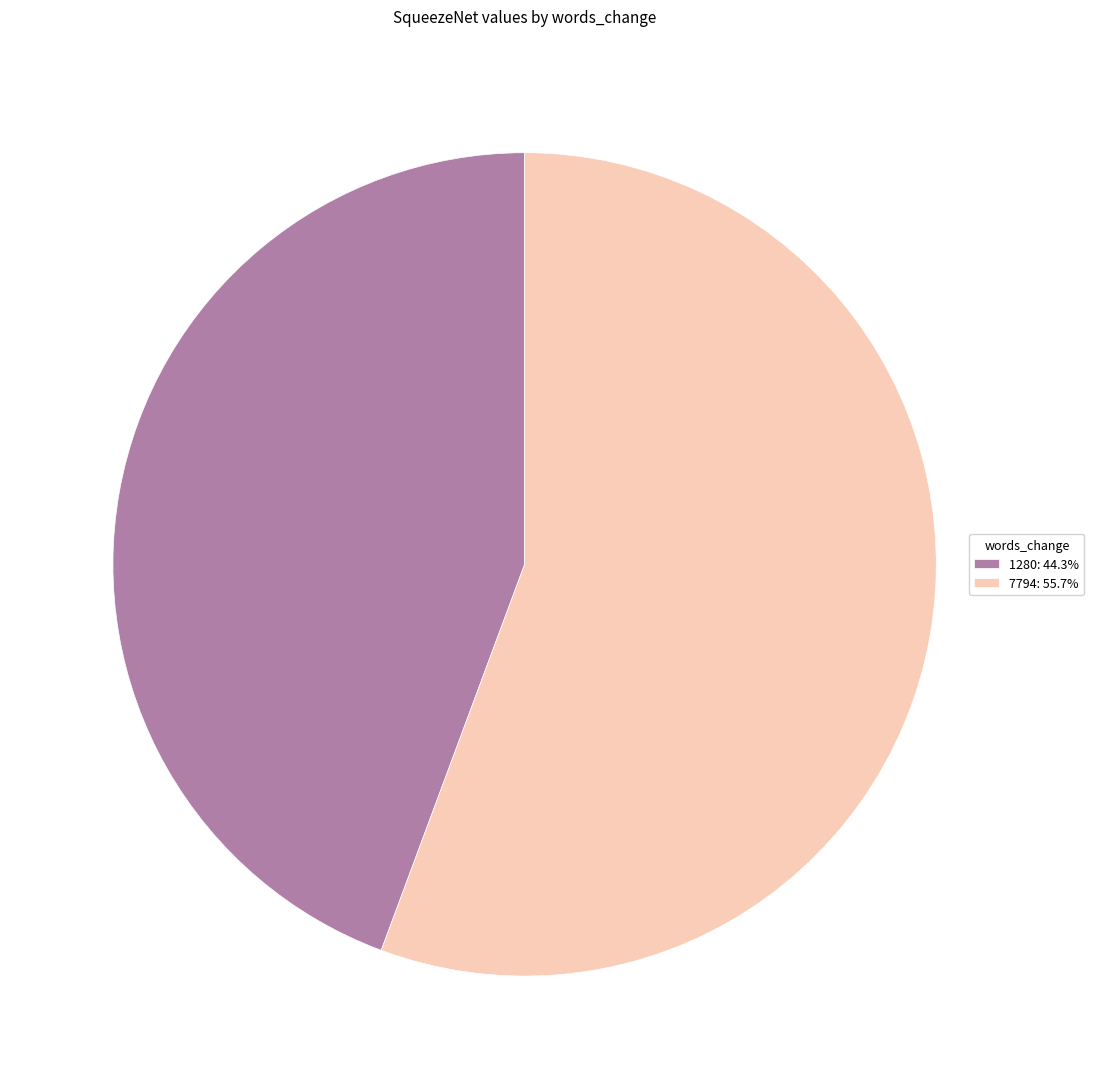

Rank the categories by value from lowest to highest.

1280, 7794